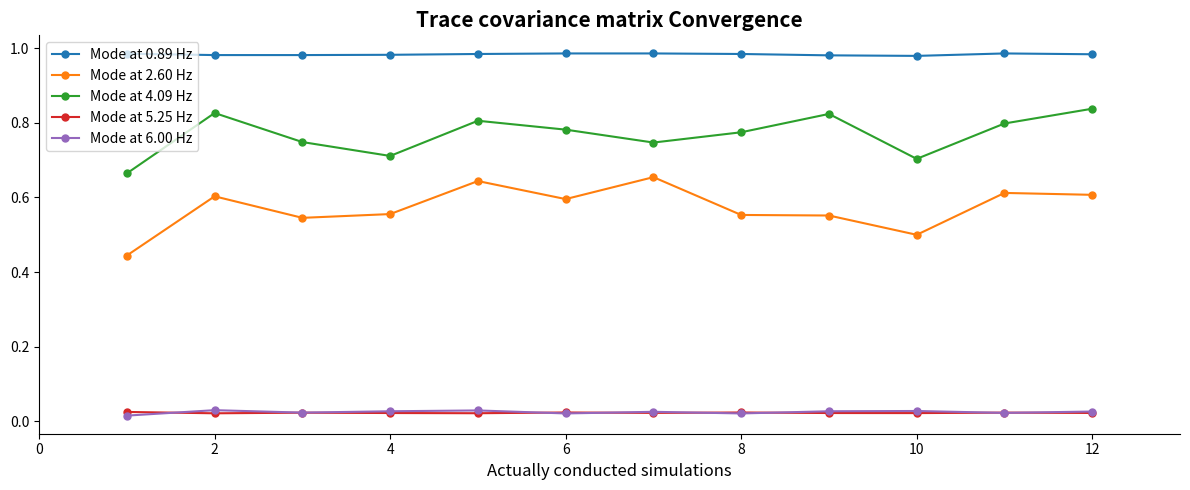

At how many categories does at least one series exceed 0?

12